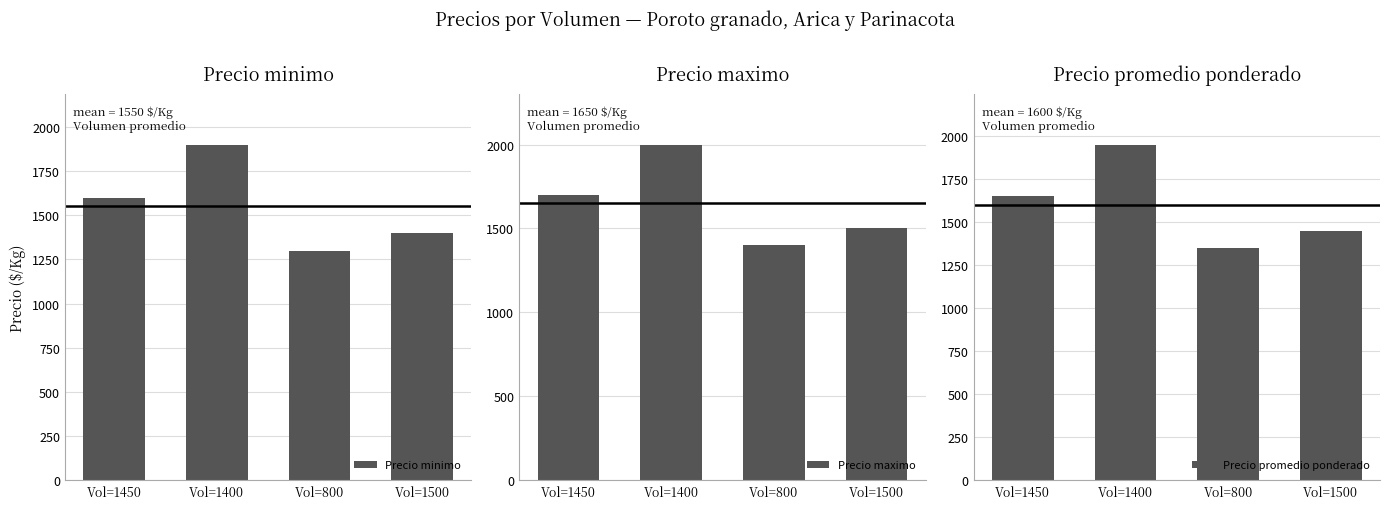

At which category is the sum across all series the highest?

Vol=1400